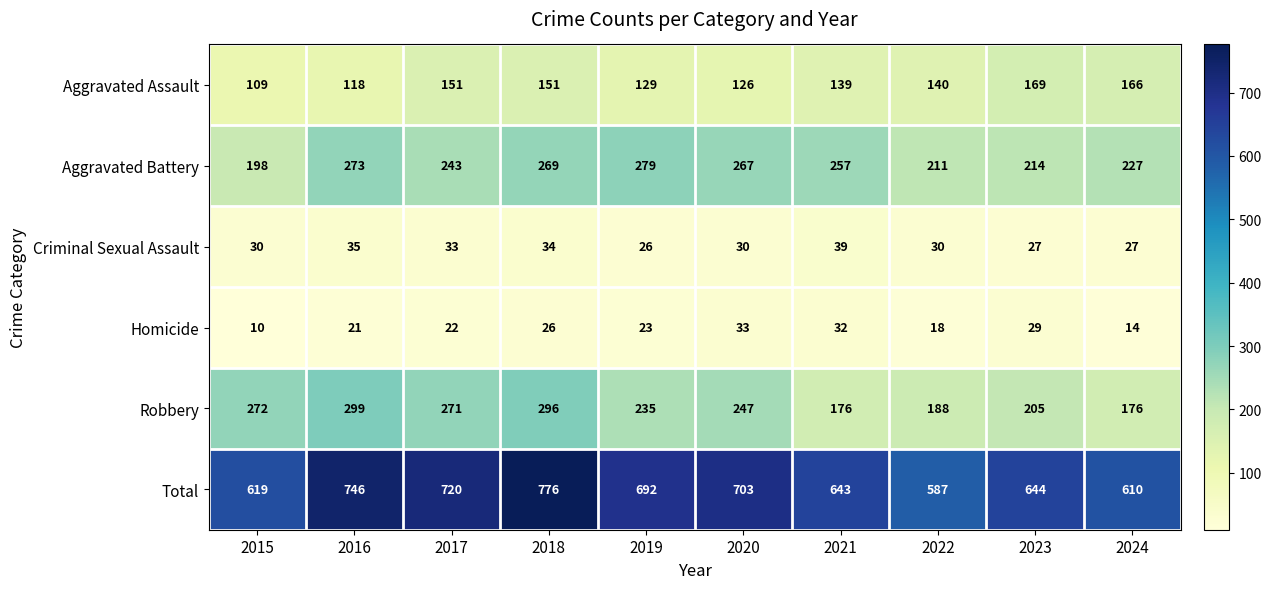

Where does the Homicide series first go above 23?

2018